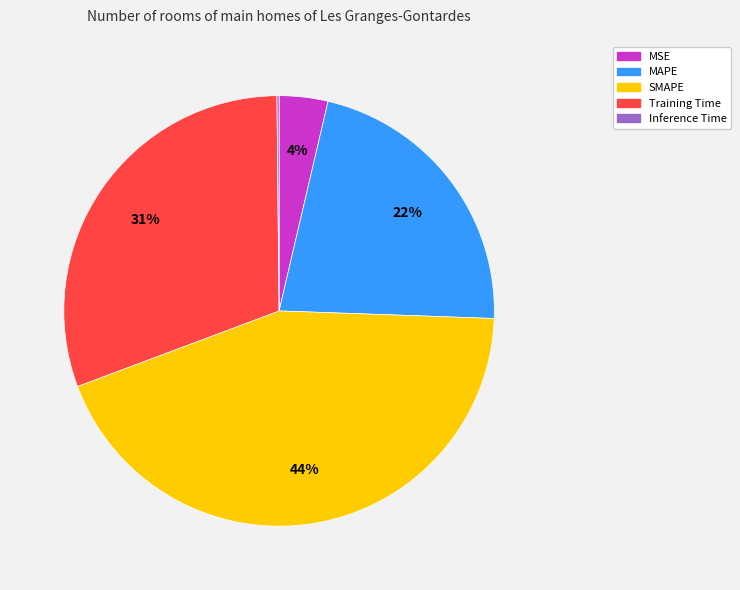

To the nearest percent, what is the average slice percentage?

20%